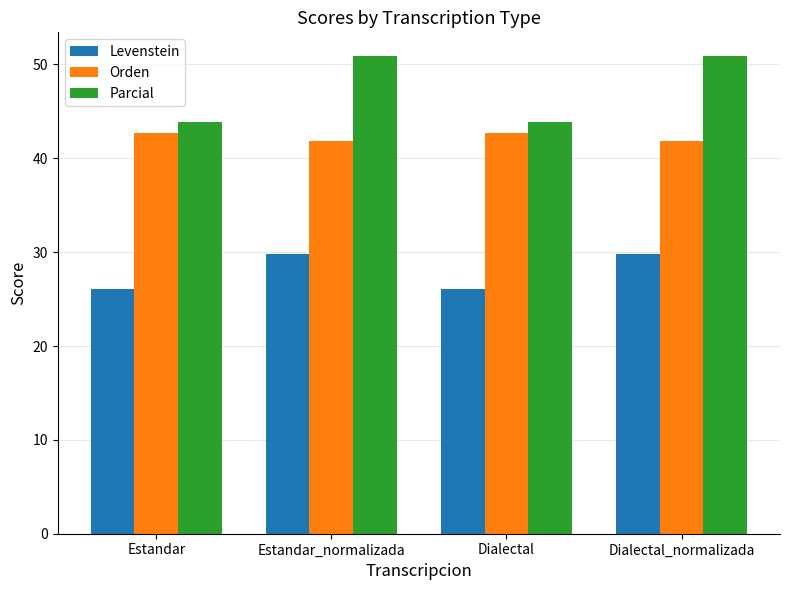

Rank the series by their maximum value, from highest to lowest.

Parcial, Orden, Levenstein